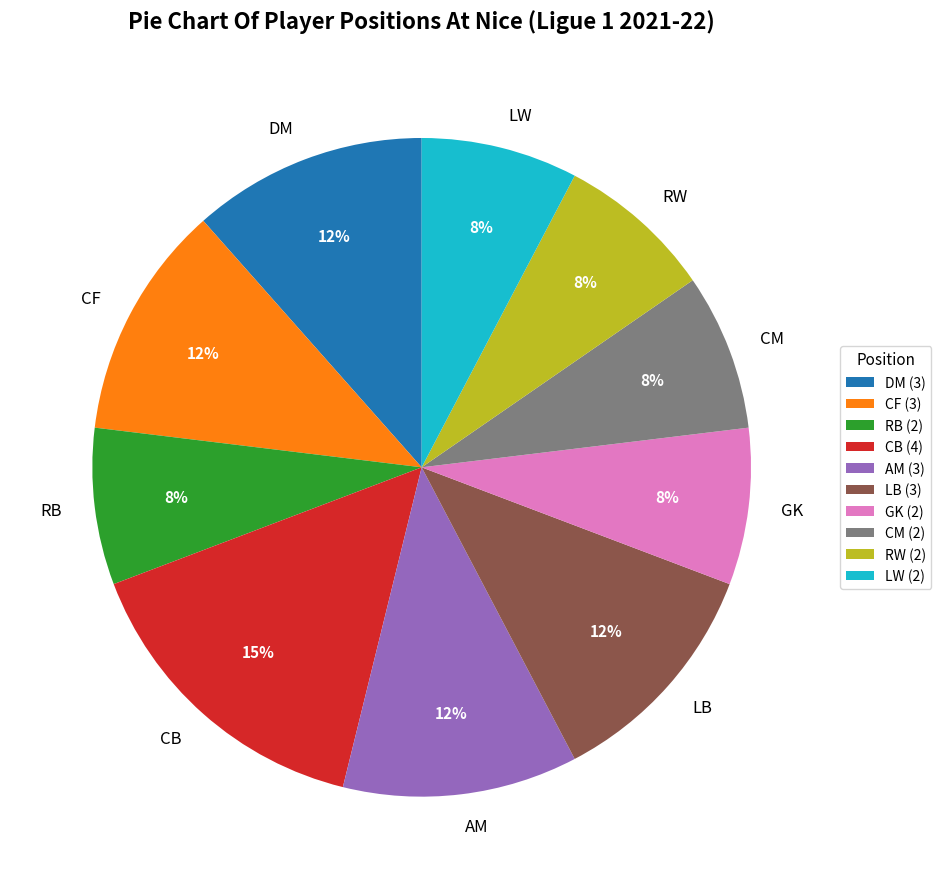

Is LB the majority of the pie?

No